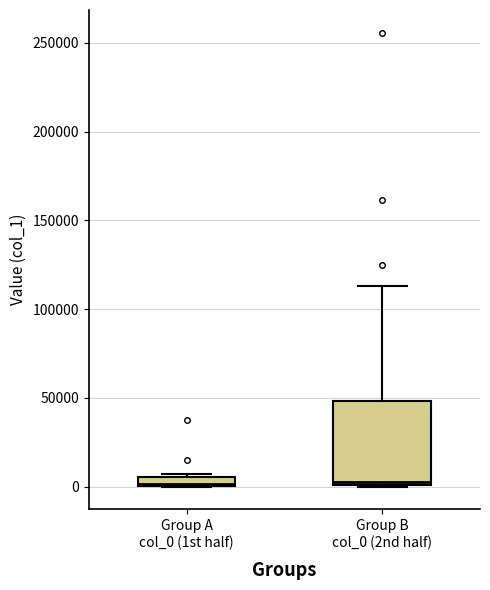

Where is the upper edge of the box for Group B col_0 (2nd half) on the y-axis? The values are not printed on the chart, so give them approximately, as read against the axis.

50000